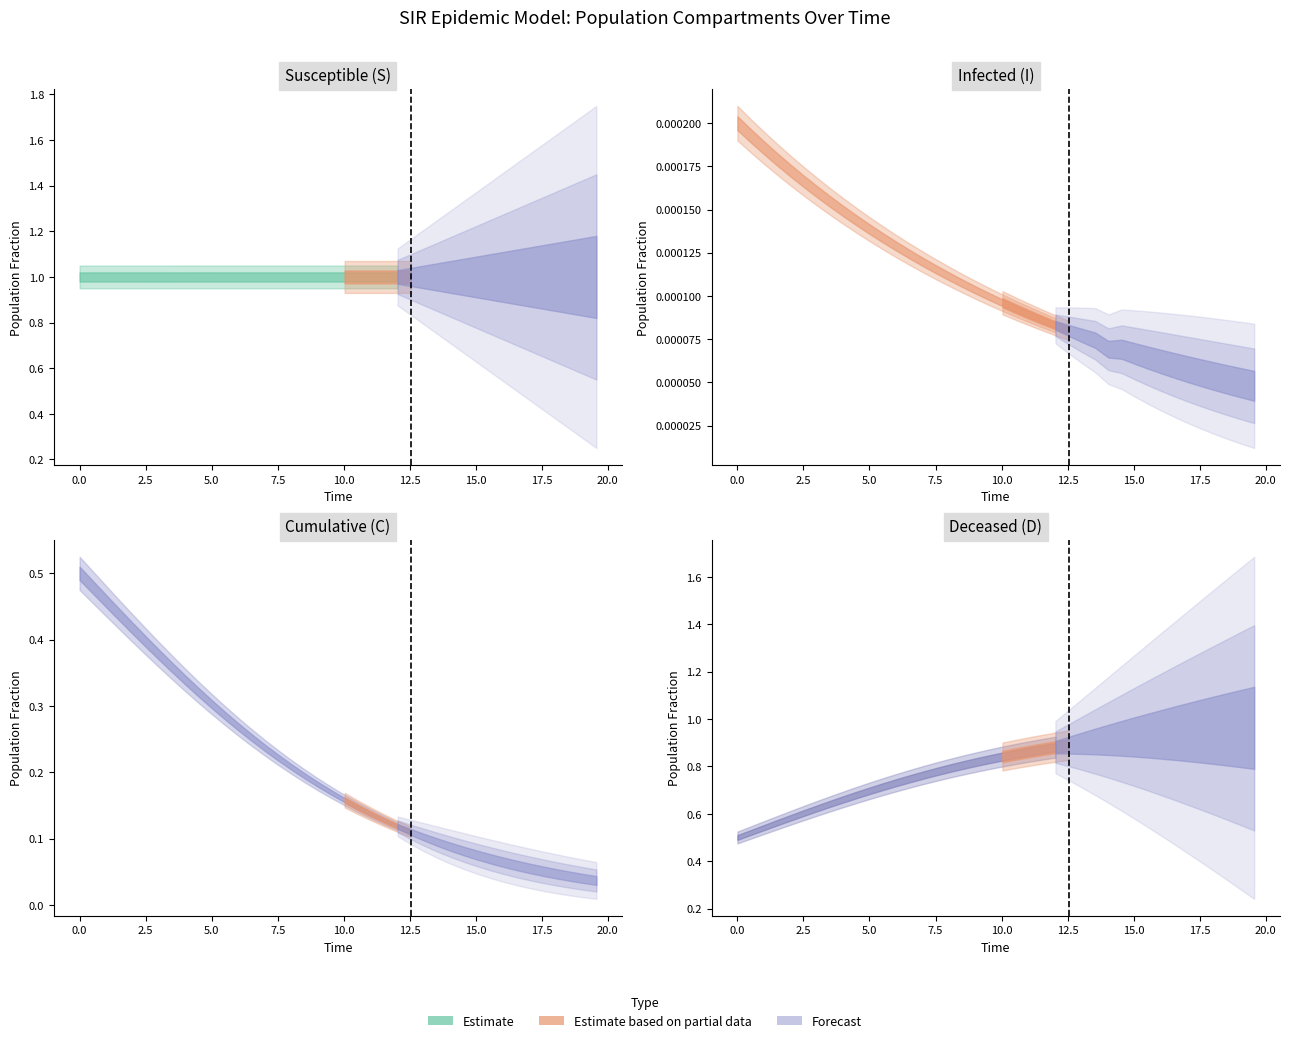

True or false: C and S intersect in this chart.

False